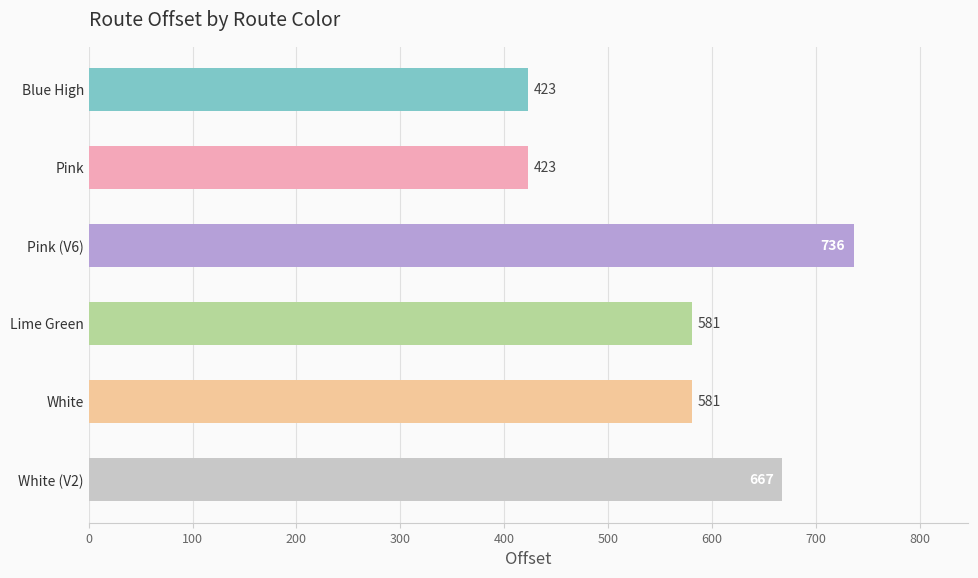

What value does the data have at Pink?

423.0